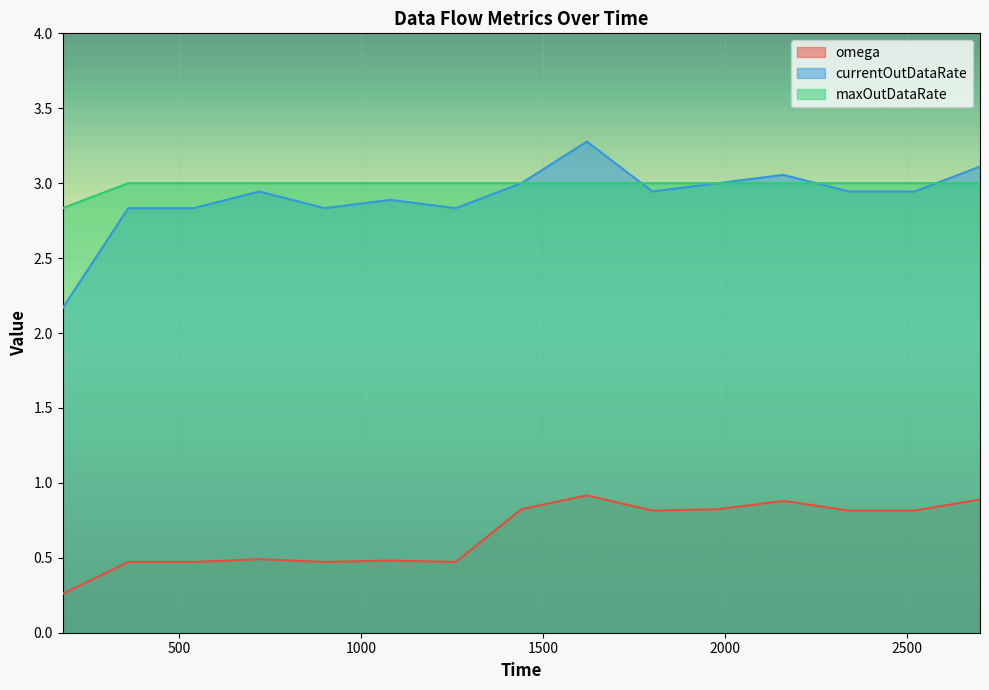

True or false: currentOutDataRate and omega cross at least once.

False